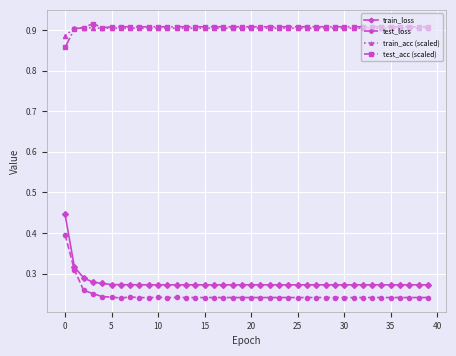

How many train_acc (scaled) values are between 0 and 1?

40